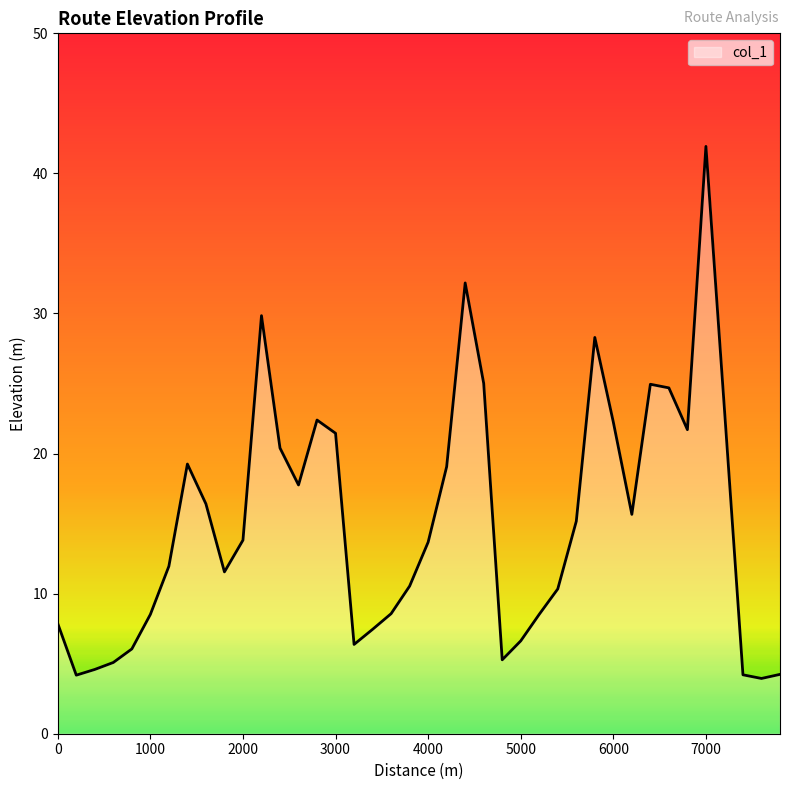

What is the maximum value shown in the chart?

41.9